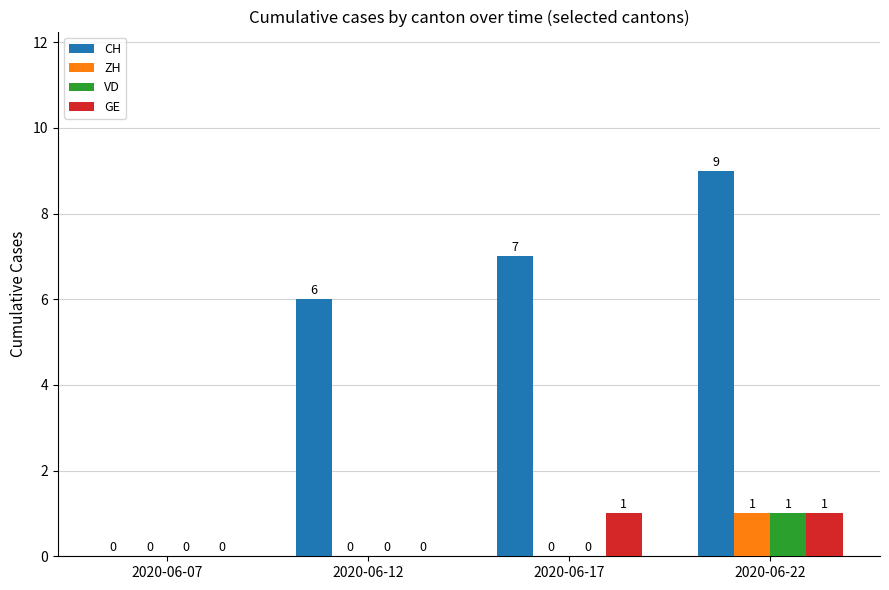

Which series has the widest spread of values?

CH